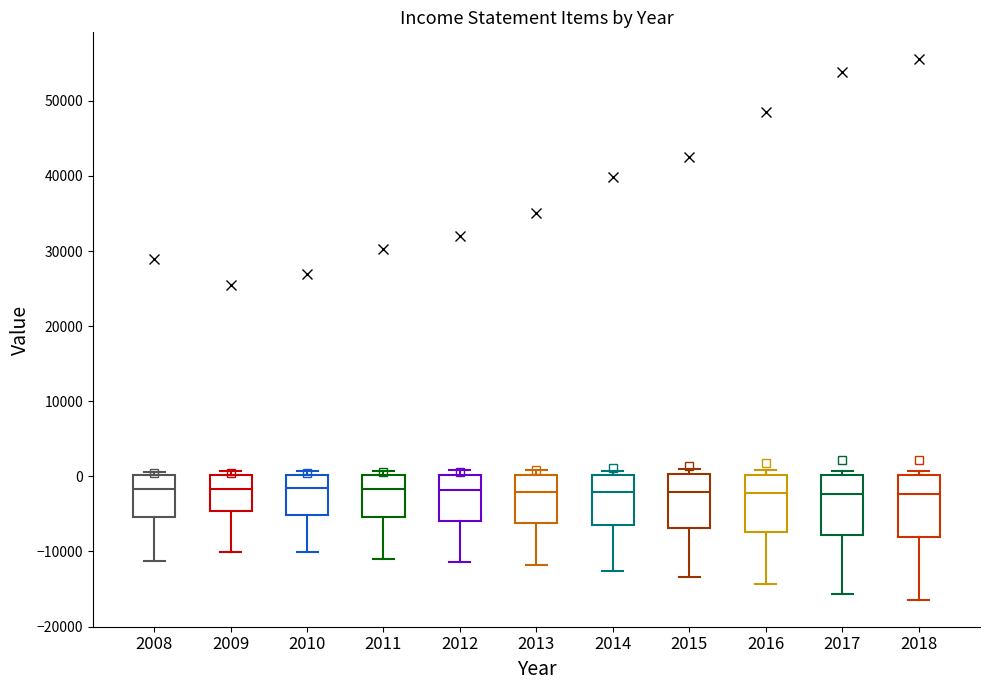

Reading left to right, transcribe this box plot: for each box, give where its median line is, the range the box spans, and where its two whiskers end, as read against the y-axis. The values are not printed on the chart, so give them approximately, as read against the axis.

2008: median -2000, box -5000 to 0, whiskers -11000 to 1000
2009: median -2000, box -5000 to 0, whiskers -10000 to 1000
2010: median -2000, box -5000 to 0, whiskers -10000 to 1000
2011: median -2000, box -5000 to 0, whiskers -11000 to 1000
2012: median -2000, box -6000 to 0, whiskers -11000 to 1000
2013: median -2000, box -6000 to 0, whiskers -12000 to 1000
2014: median -2000, box -7000 to 0, whiskers -13000 to 1000
2015: median -2000, box -7000 to 0, whiskers -13000 to 1000
2016: median -2000, box -7000 to 0, whiskers -14000 to 1000
2017: median -2000, box -8000 to 0, whiskers -16000 to 1000
2018: median -2000, box -8000 to 0, whiskers -16000 to 1000